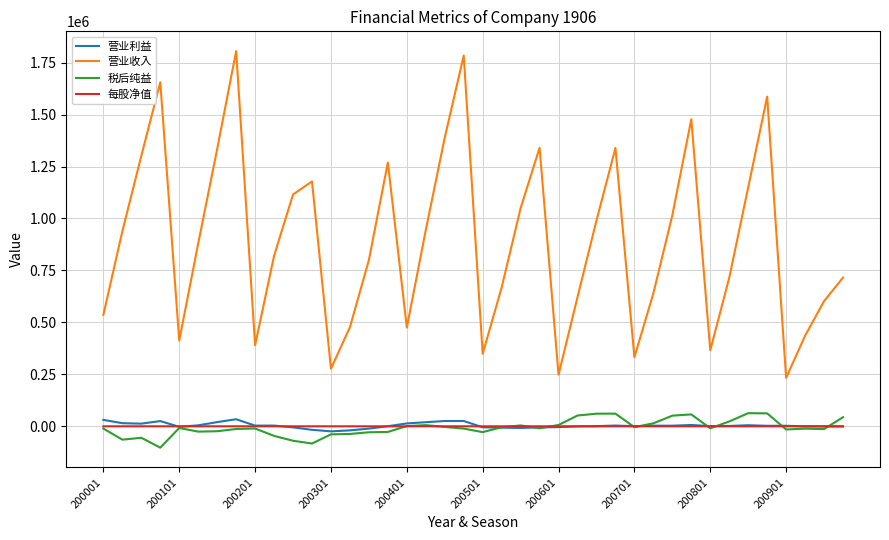

What is the sum of all 营业收入 values?

35655129.0